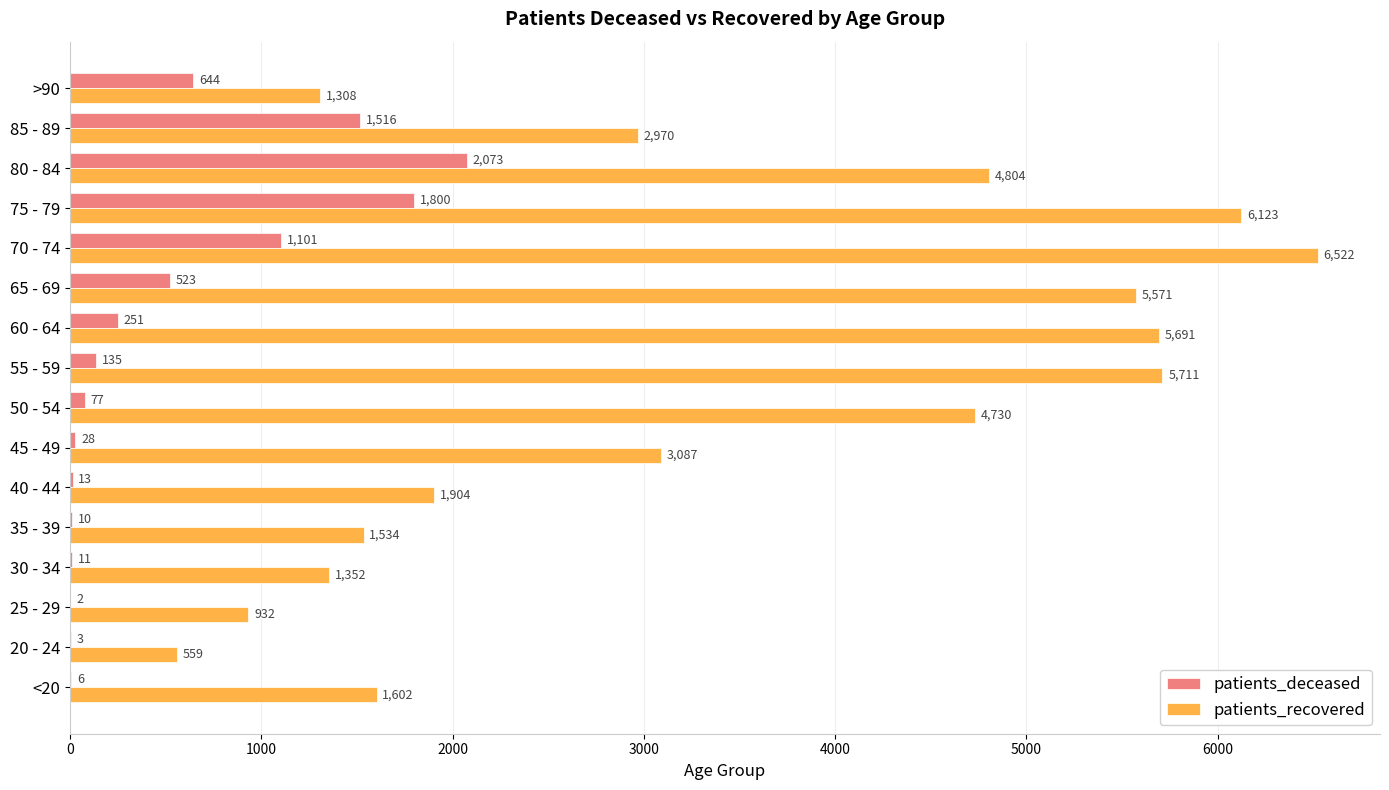

Where is patients_deceased nearest to the value 1037?

70 - 74